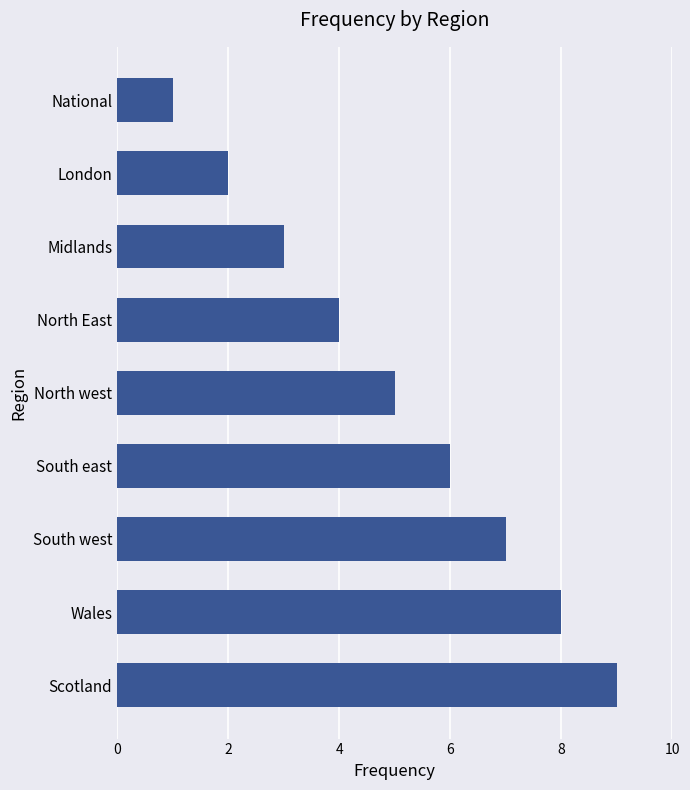

Does the chart contain any negative values?

No